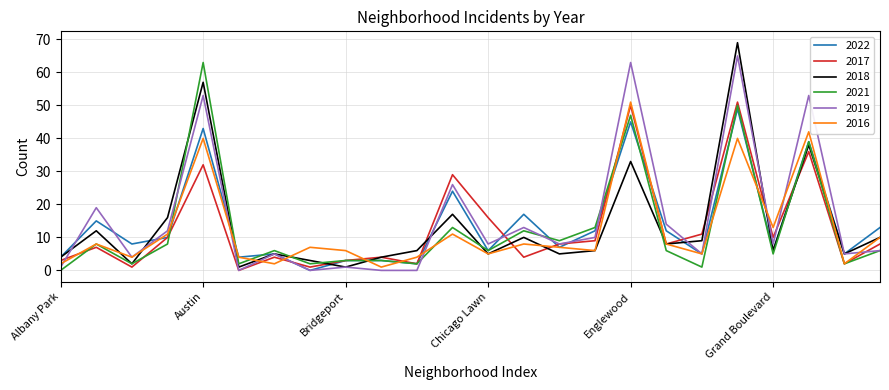

Which category has the lowest value in the 2019 series?

Avalon Park